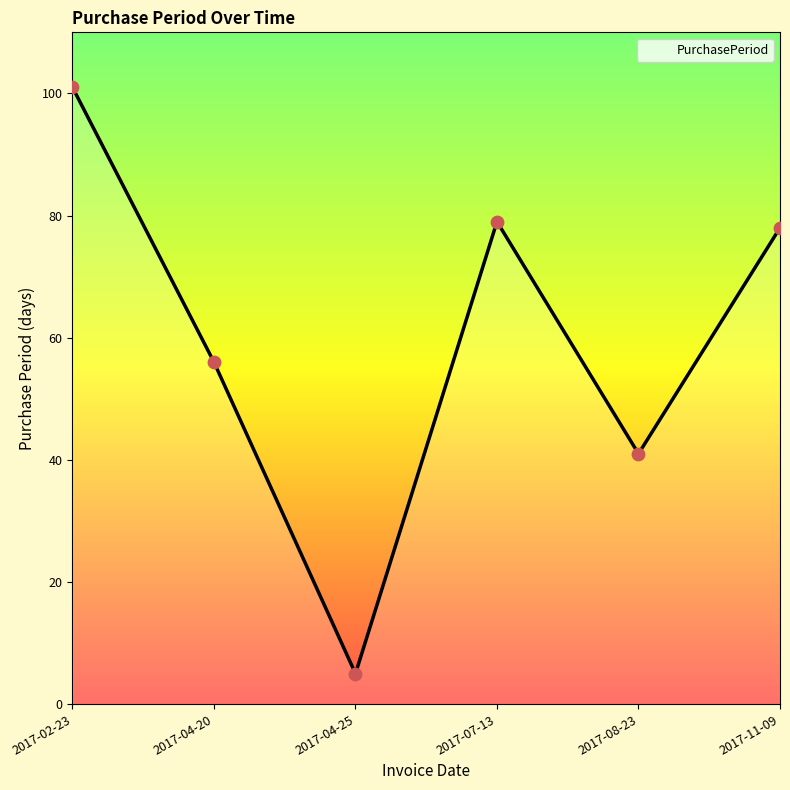

Between 2017-08-23 and 2017-04-20, which is larger?

2017-04-20